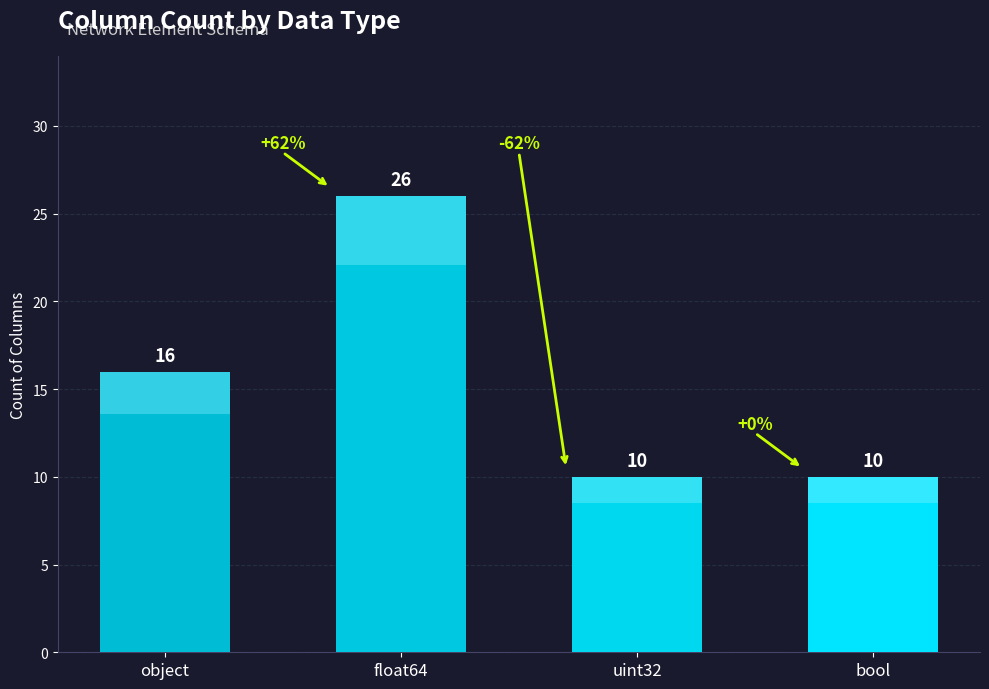

Rank the categories by value from highest to lowest.

float64, object, uint32, bool